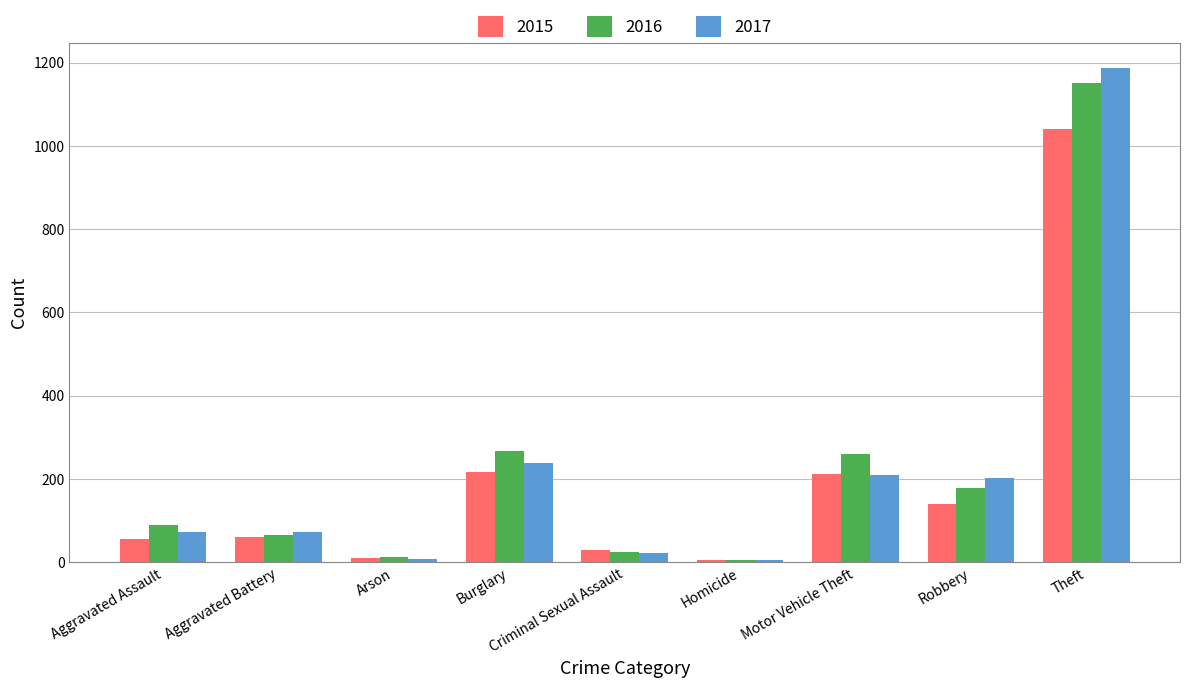

What is the difference between the second highest and minimum values in the 2017 series?

233